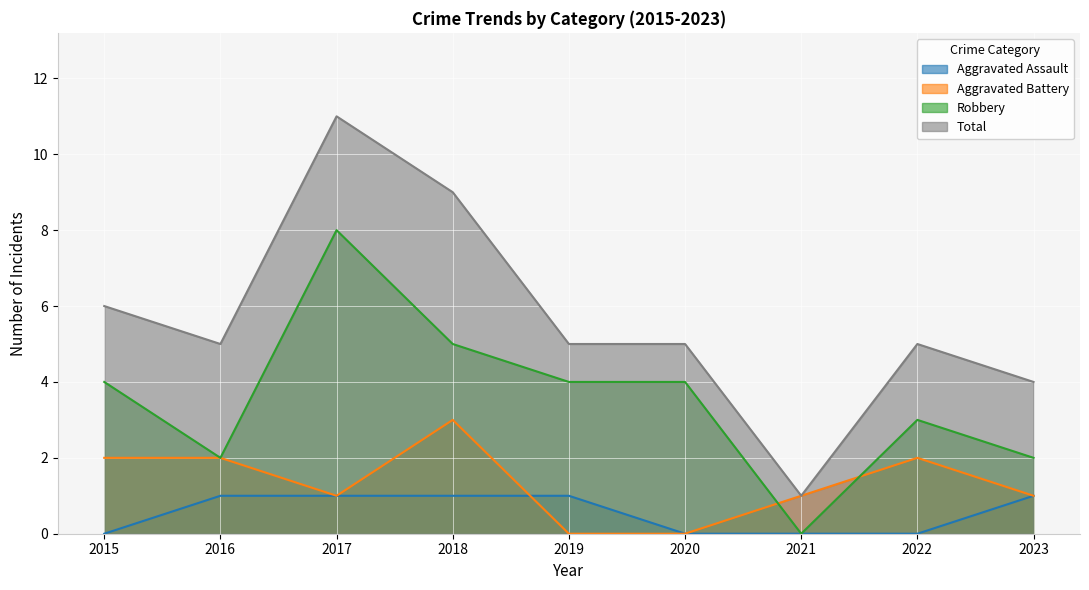

True or false: Total and Robbery intersect in this chart.

False